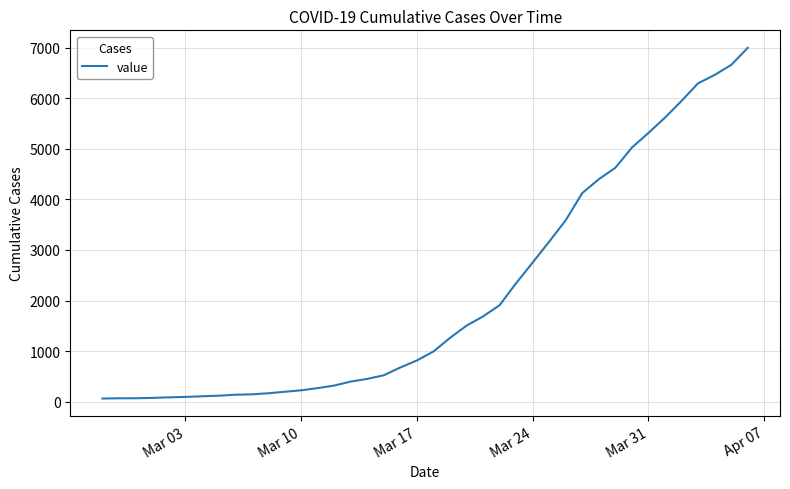

What is the difference between the maximum and minimum values?

6931